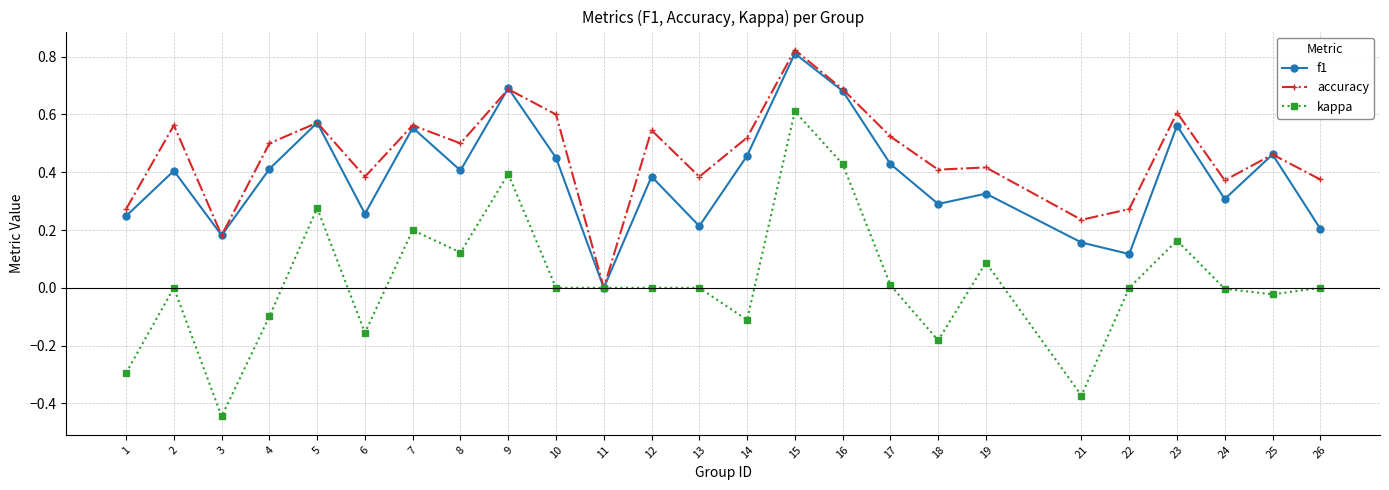

At which category does the chart reach its minimum across all series?

3